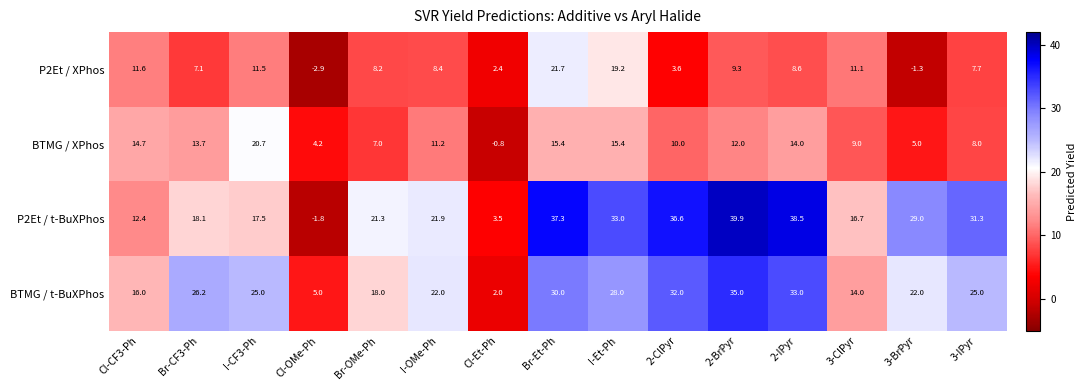

How many negative values does the P2Et / XPhos series have?

2